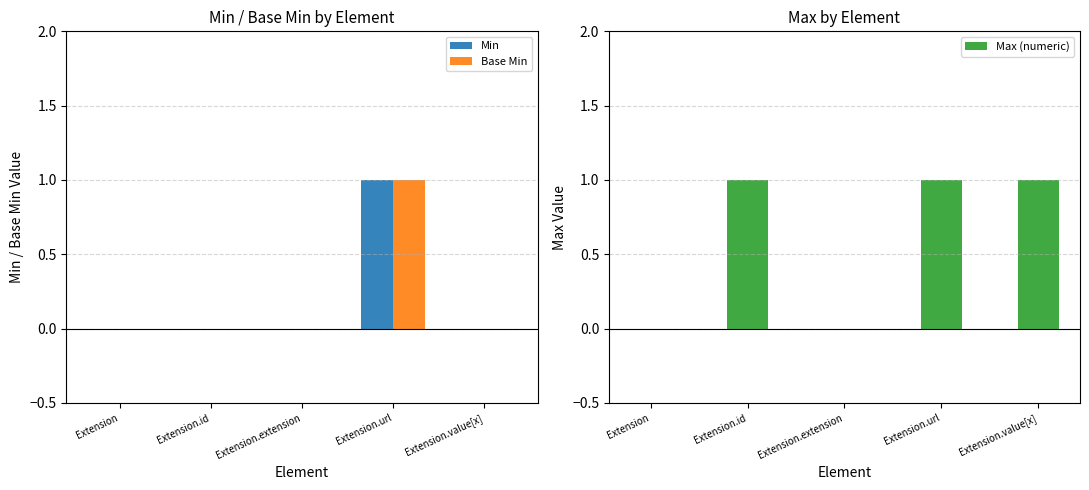

Which has a higher value, Extension.extension or Extension.url?

Extension.url